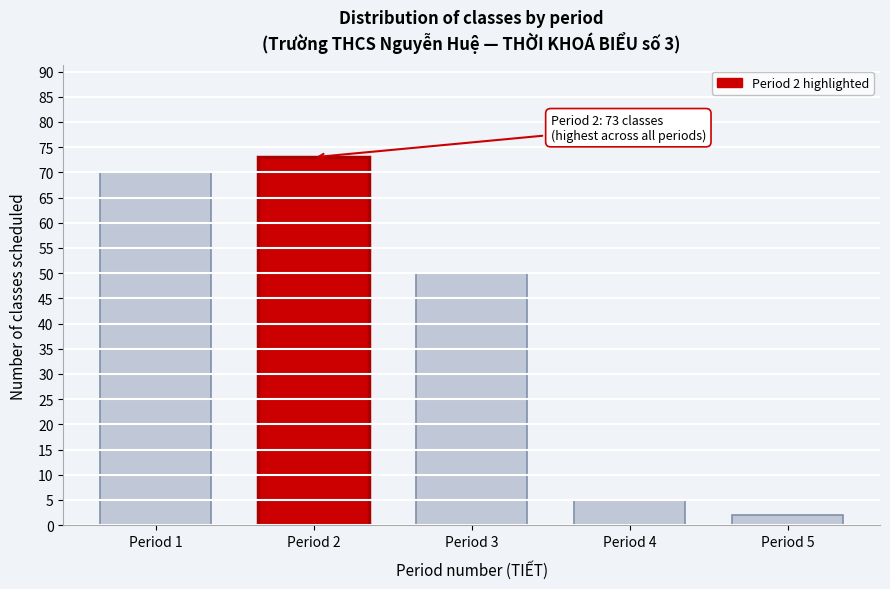

Reading right to left, extract all data points from this chart.

Period 5=2	Period 4=5	Period 3=50	Period 2=73	Period 1=70